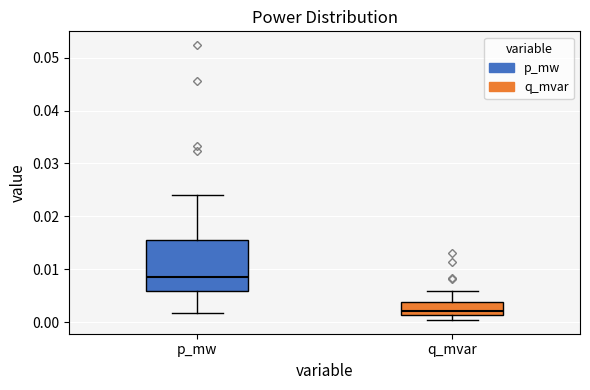

Reading left to right, transcribe this box plot: for each box, give where its median line is, the range the box spans, and where its two whiskers end, as read against the y-axis. The values are not printed on the chart, so give them approximately, as read against the axis.

p_mw: median 0.009, box 0.006 to 0.015, whiskers 0.002 to 0.024
q_mvar: median 0.002, box 0.001 to 0.004, whiskers 0.000 to 0.006